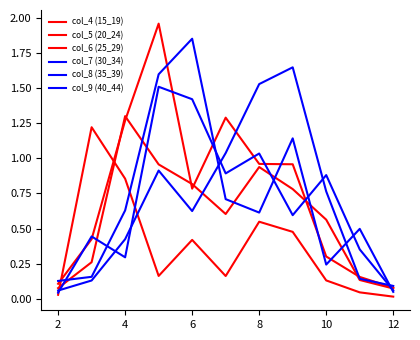

Where do col_5 (20_24) and col_6 (25_29) first cross each other?

2 and 4